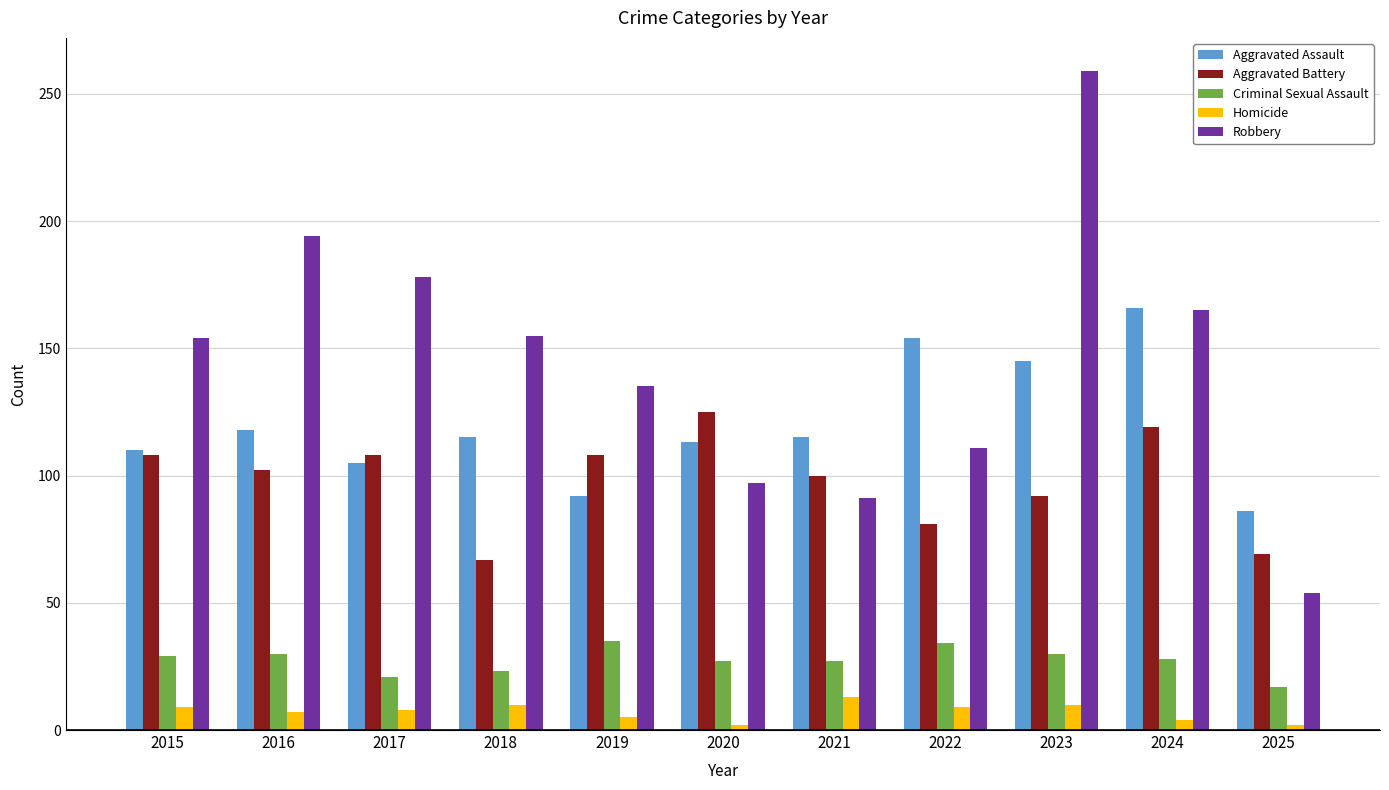

At 2019, list the series in order from largest to smallest.

Robbery, Aggravated Battery, Aggravated Assault, Criminal Sexual Assault, Homicide